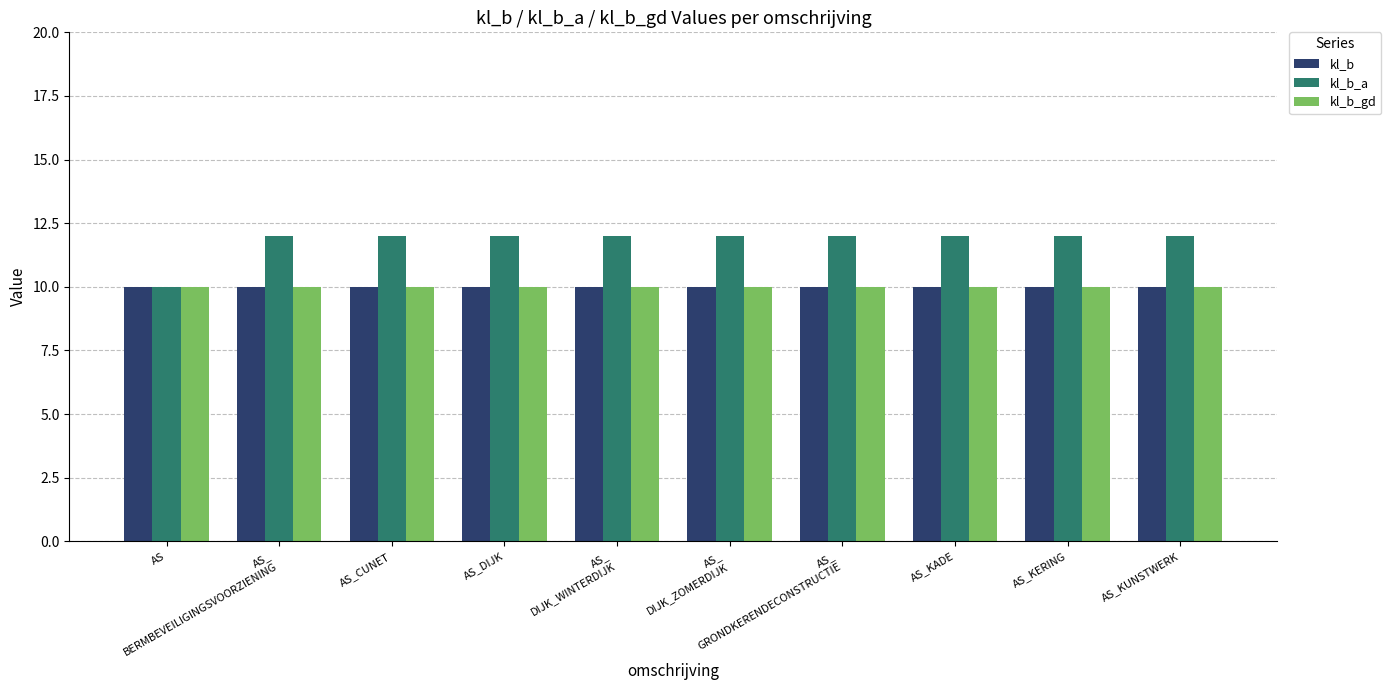

What are all the series names shown in the legend?

kl_b, kl_b_a, kl_b_gd